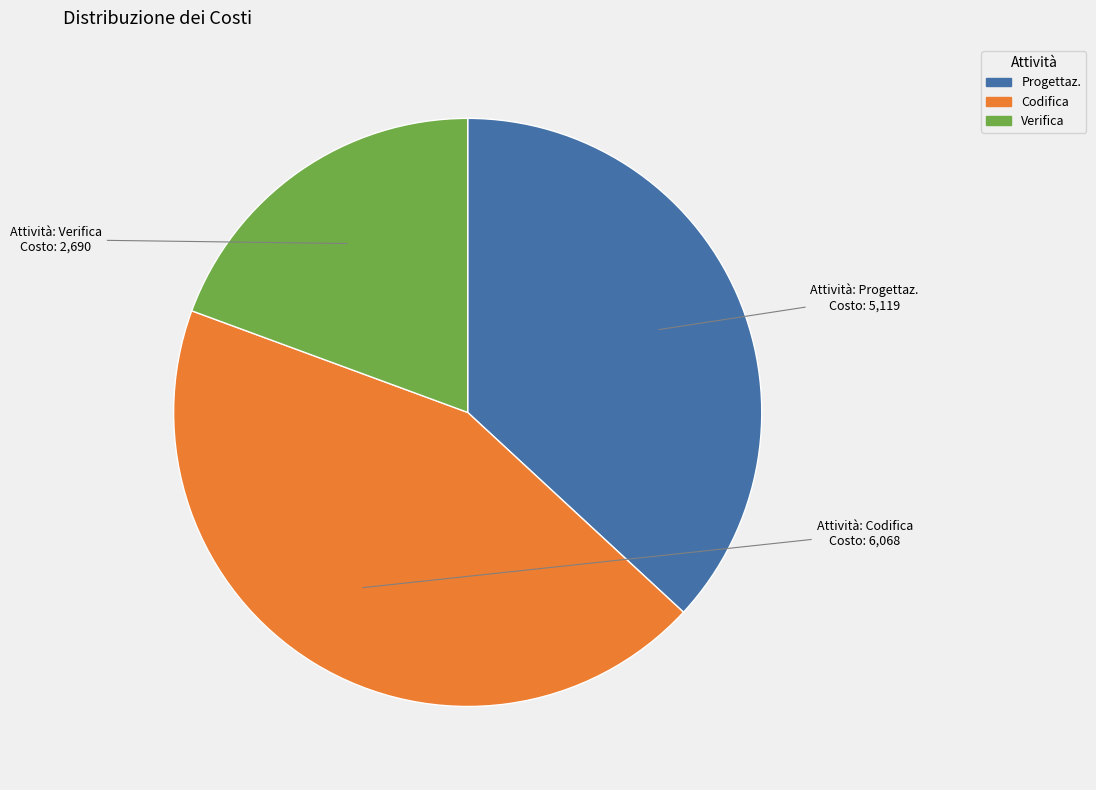

What is the ratio of the value at Codifica to the value at Progettaz.?

1.2